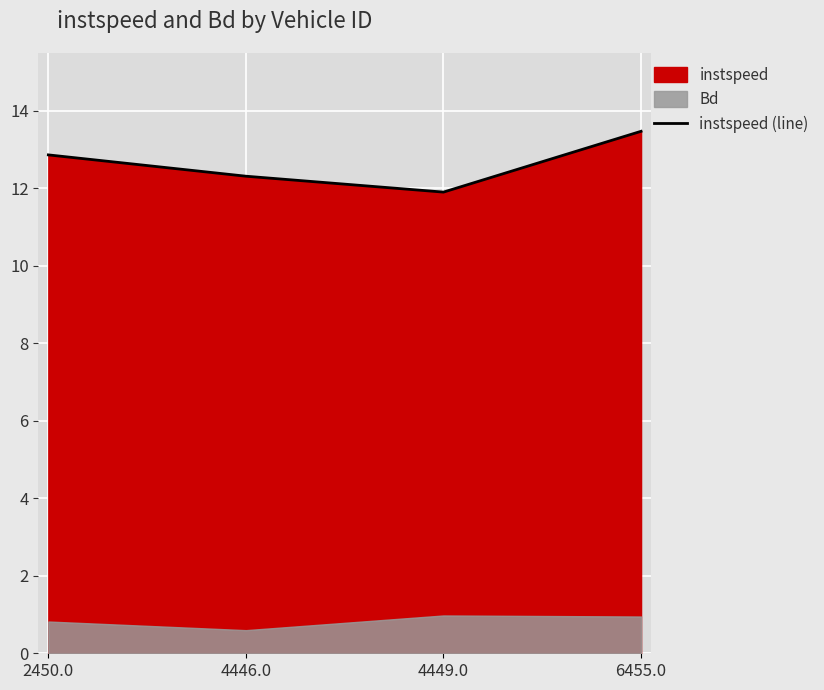

Reading left to right, extract all data points from this chart.

2450.0=12.9	4446.0=12.3	4449.0=11.9	6455.0=13.5